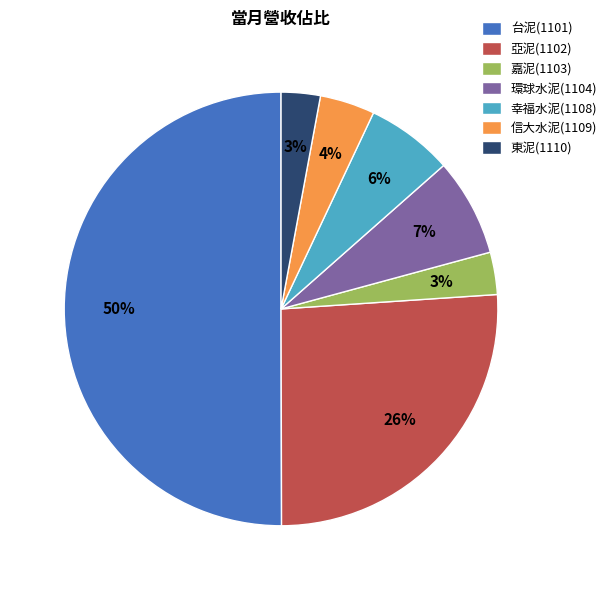

How many segments does this pie chart have?

7